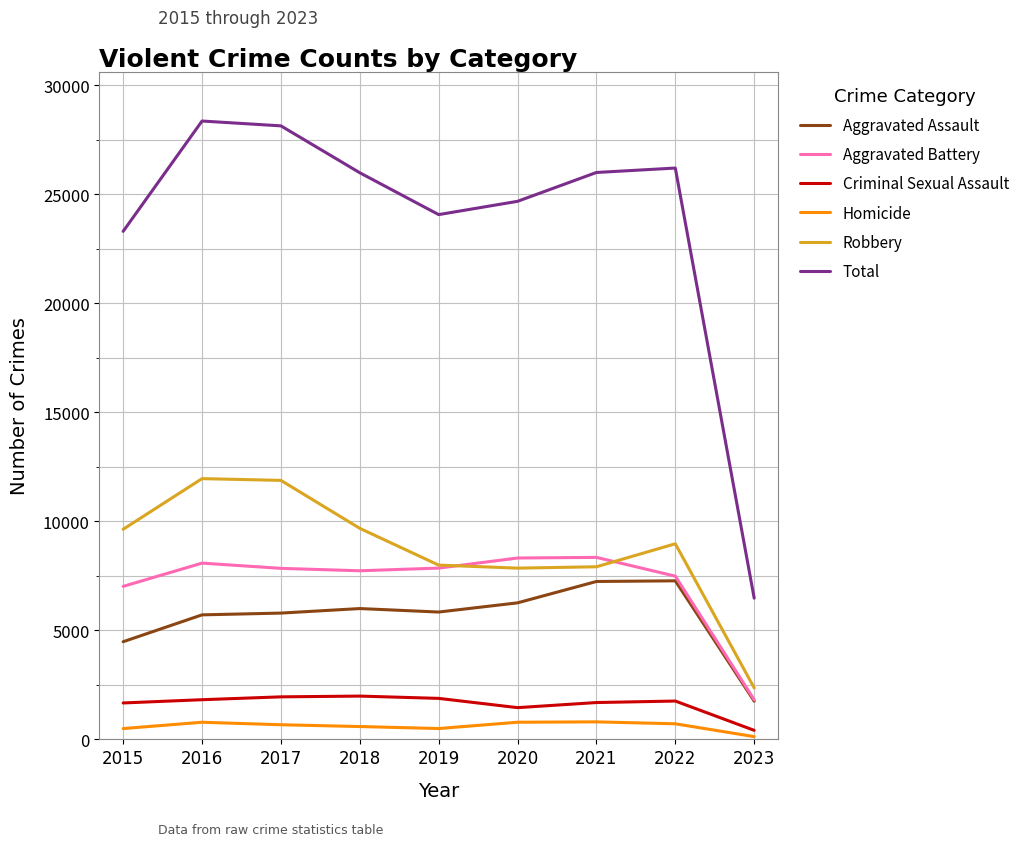

What is the difference between the maximum and minimum values in the Aggravated Assault series?

5518